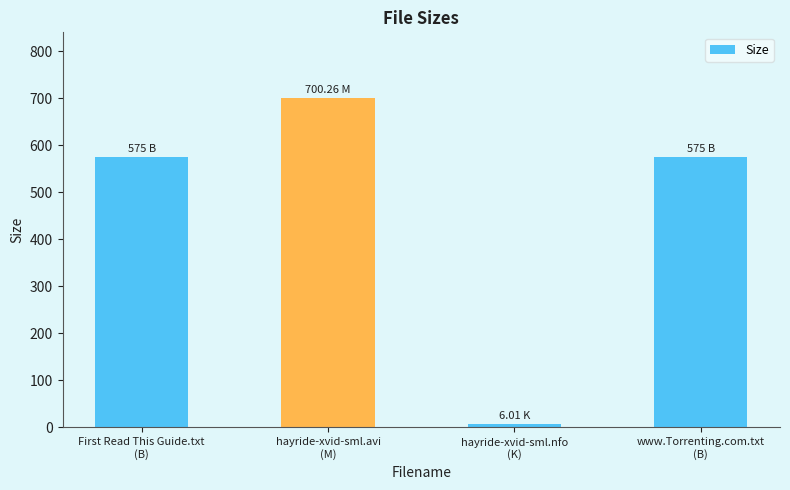

What is the sum of all values?

1856.3